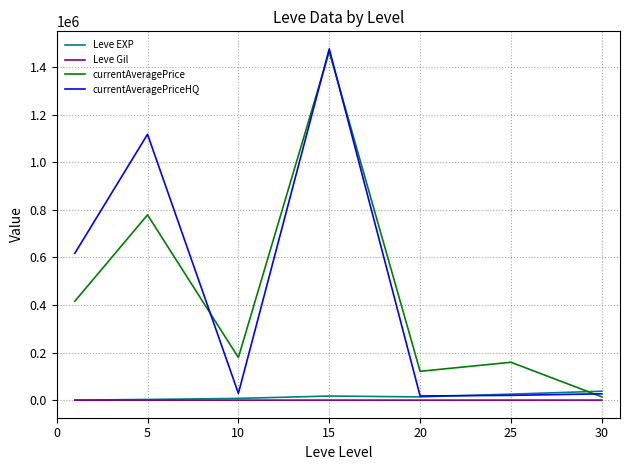

True or false: currentAveragePriceHQ and Leve Gil intersect in this chart.

False